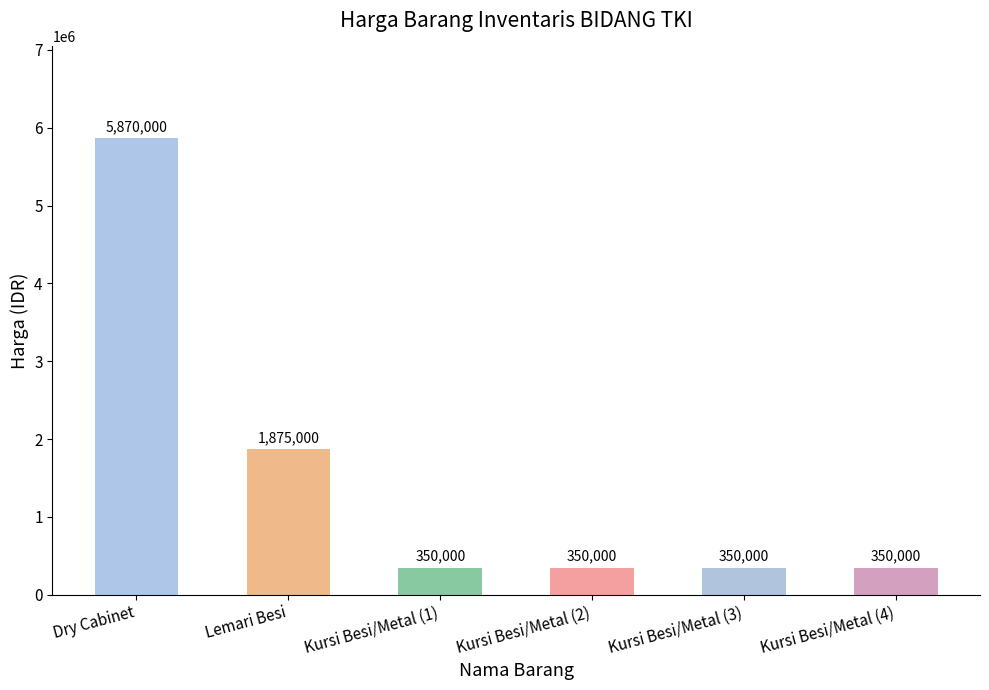

At which category does the chart reach its peak across all series?

Dry Cabinet